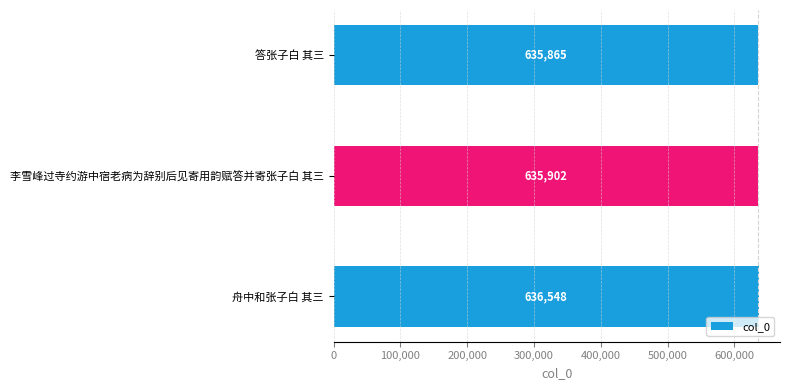

True or false: the data shows 635865 at 答张子白 其三.

True